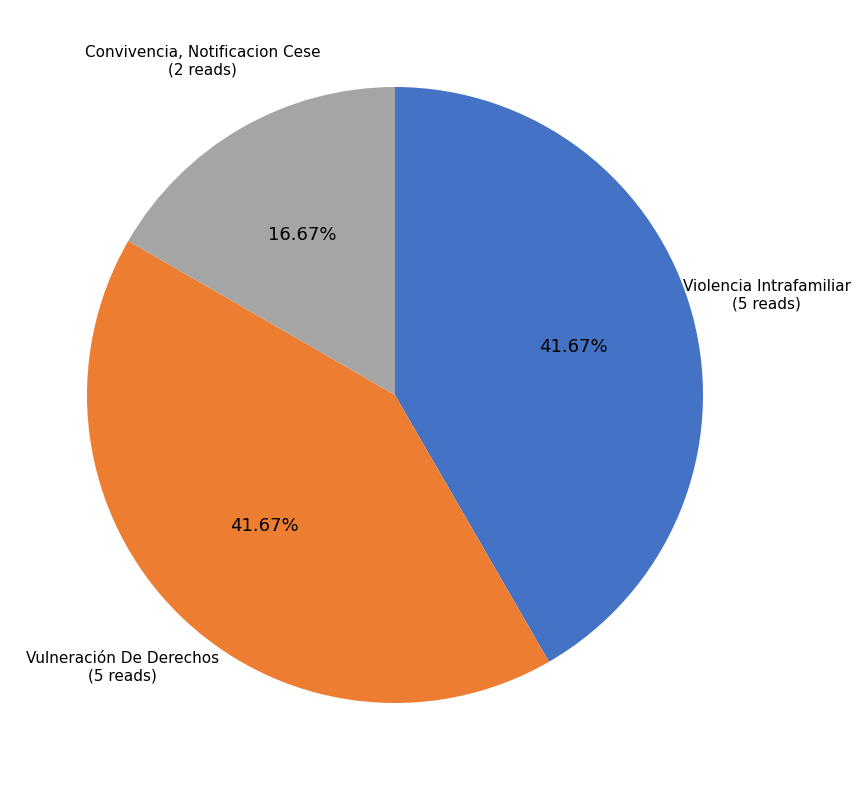

Count the number of slices in the pie.

3